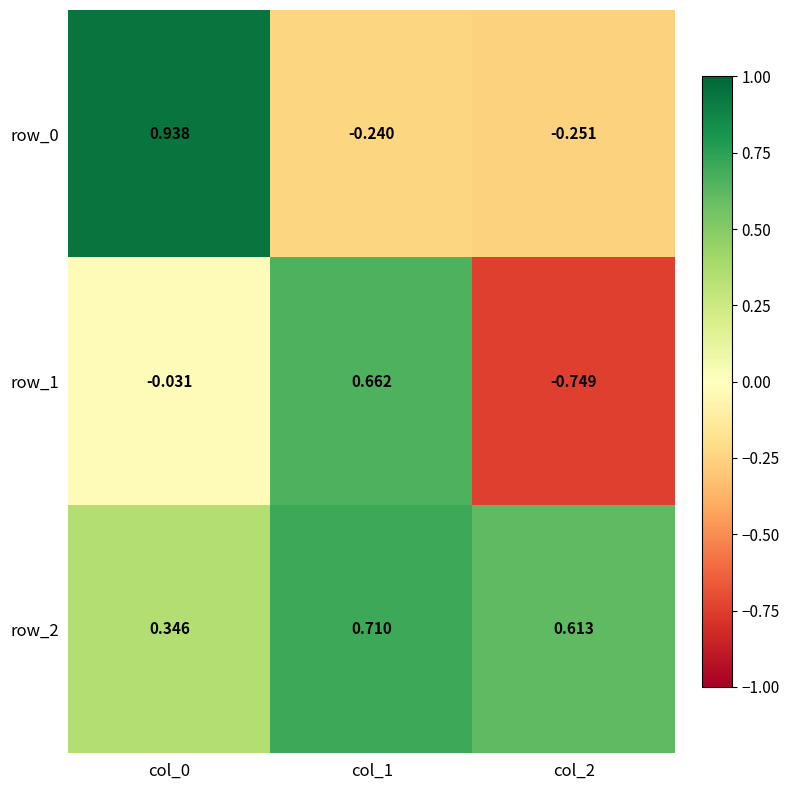

Reading right to left, list all the values displayed in this chart.

row_0: col_2=-0.3	col_1=-0.2	col_0=0.9
row_1: col_2=-0.7	col_1=0.7	col_0=-0.0
row_2: col_2=0.6	col_1=0.7	col_0=0.3